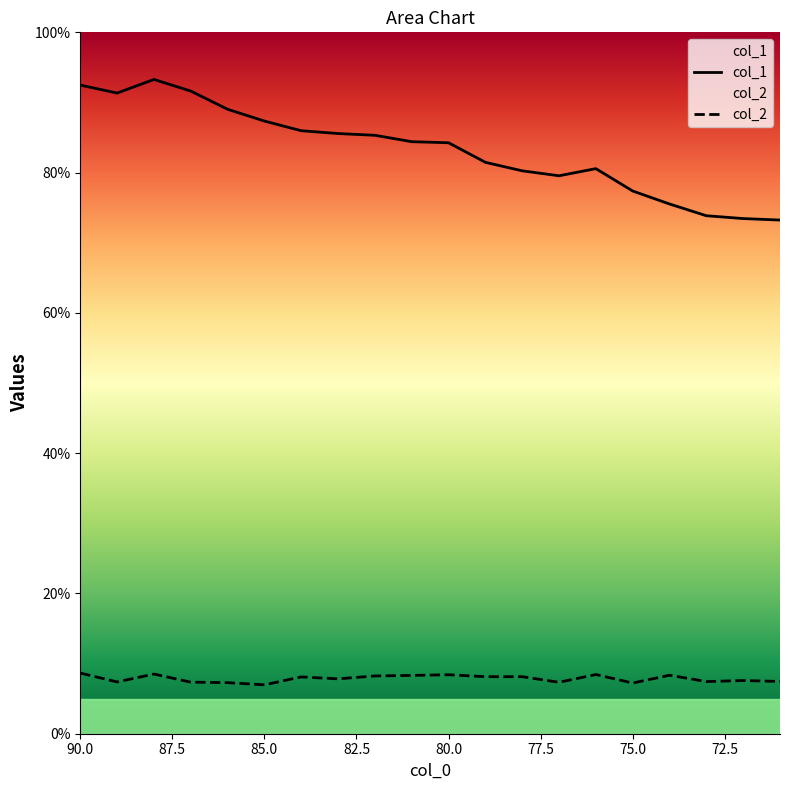

How many data points in col_1 are above 84?

11